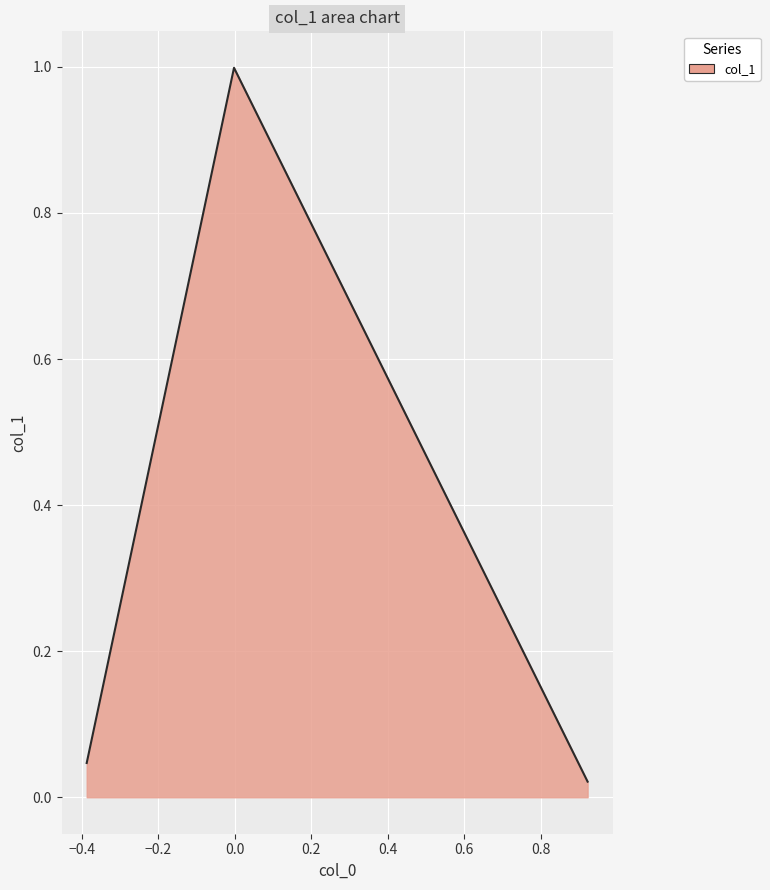

How many lines are shown in the chart?

1